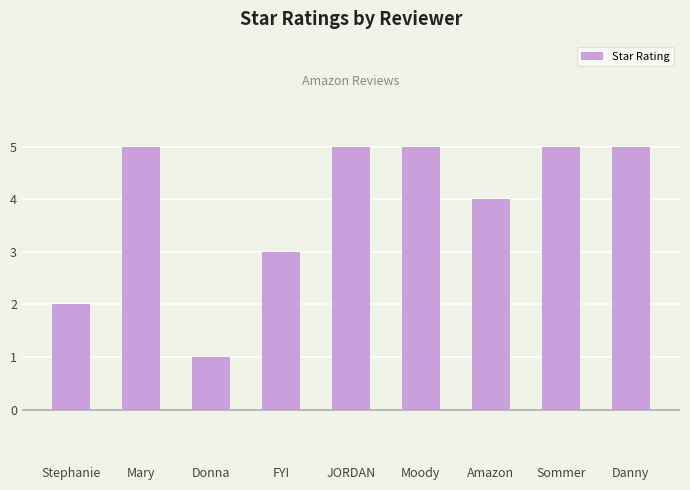

Between Stephanie and Danny, which is larger?

Danny